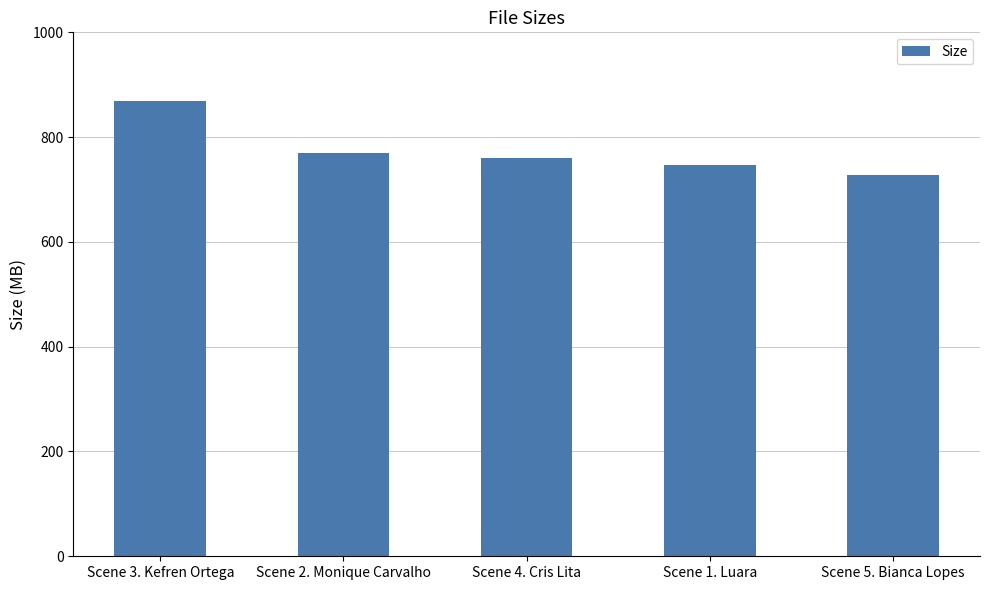

True or false: the data shows 869.0 at Scene 3. Kefren Ortega.

True